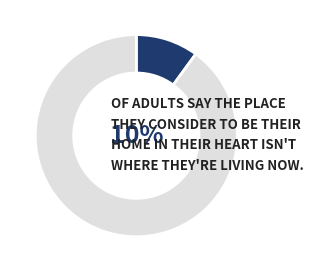

True or false: model_3_20_5 accounts for 1% of the total.

False